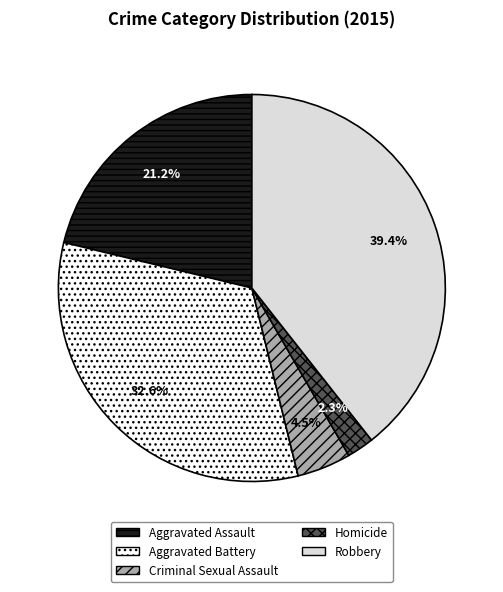

Does Aggravated Battery account for over 50% of the chart?

No